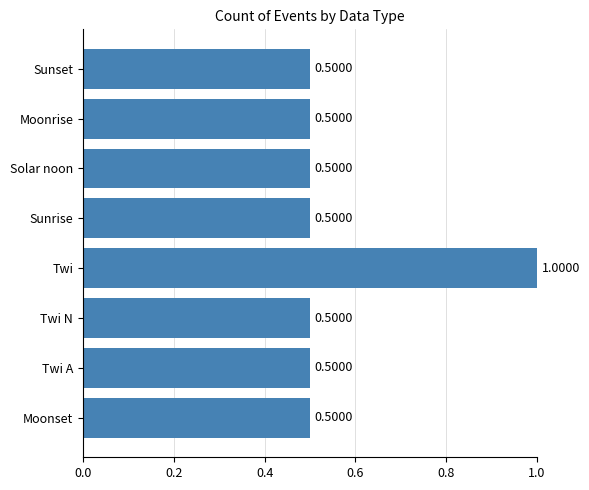

What is the sum of all values?

4.5